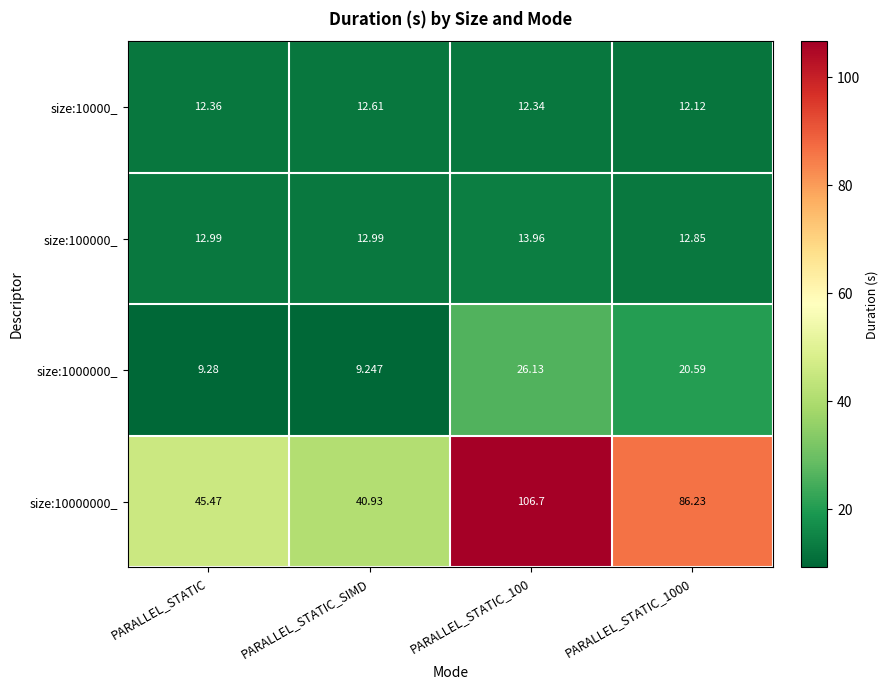

At which category does the chart reach its minimum across all series?

PARALLEL_STATIC_SIMD